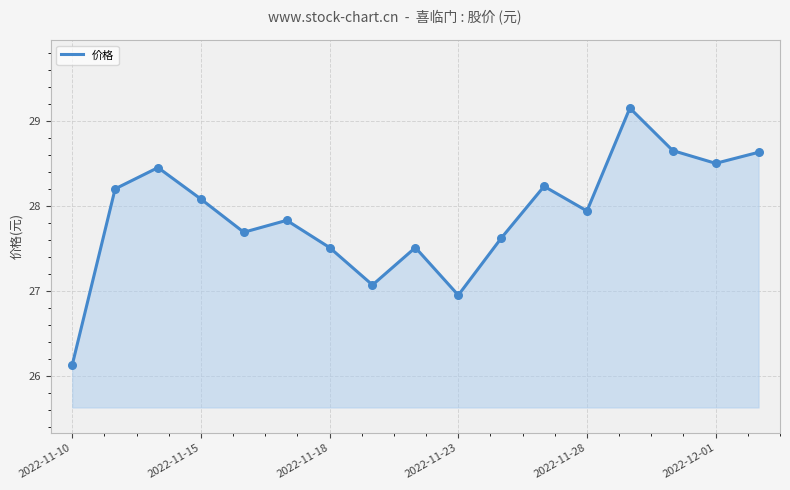

What is the difference between the maximum and minimum values?

3.0